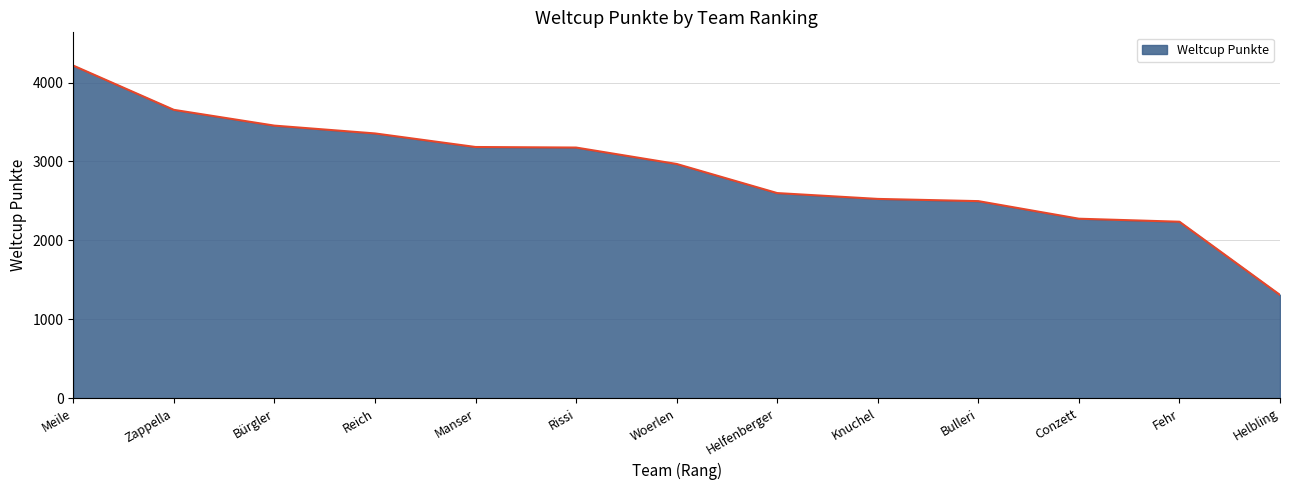

What is the change in value from Meile to Manser?

-1032